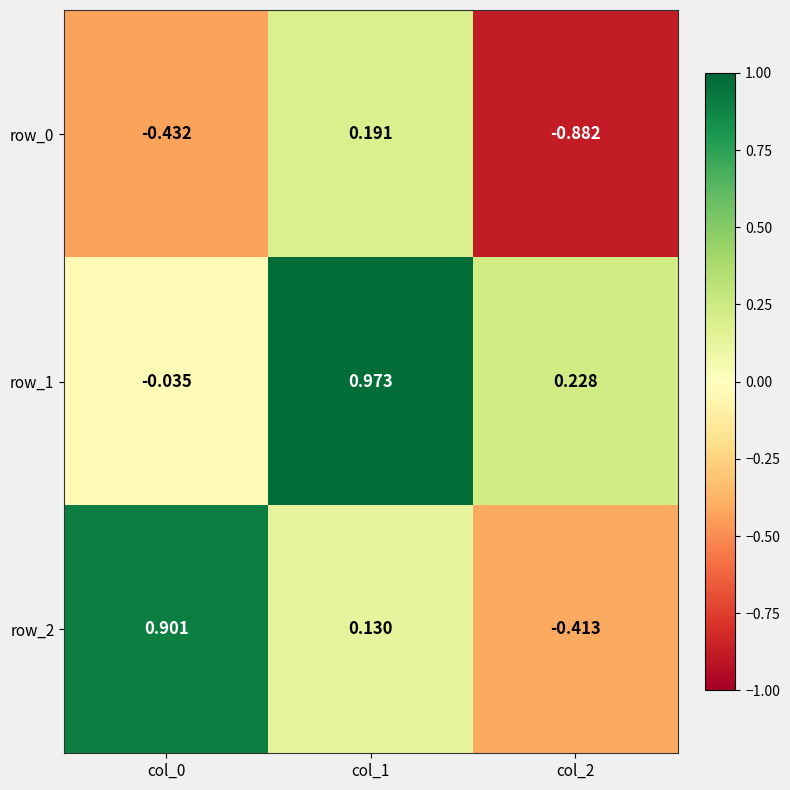

Is it true that row_0 equals -0.9 at col_2?

True